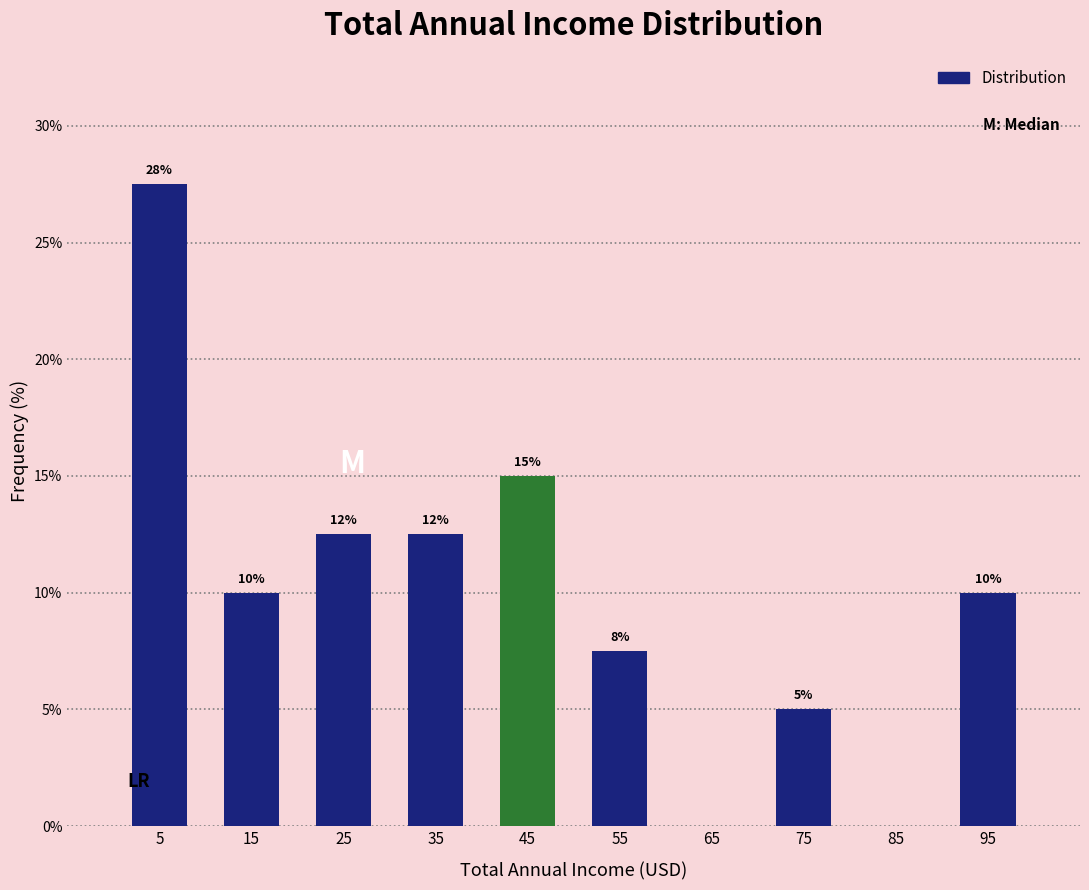

Over which range of the x-axis is the bar tallest?

0 to 10